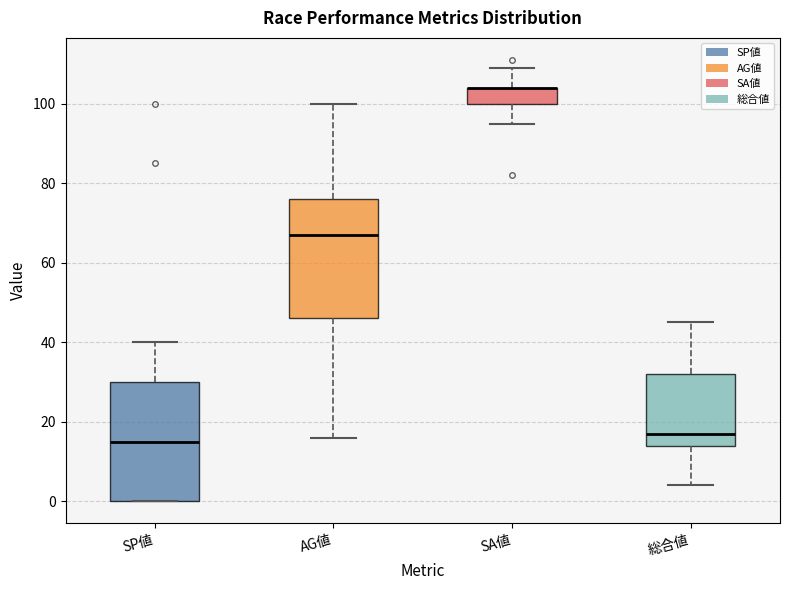

Reading left to right, read every box against the y-axis: the position of its median line, the range the box covers, and the ends of its whiskers. The values are not printed on the chart, so give them approximately, as read against the axis.

SP値: median 16, box 0 to 30, whiskers 0 to 40
AG値: median 68, box 46 to 76, whiskers 16 to 100
SA値: median 104 (drawn on the box's upper edge), box 100 to 104, whiskers 96 to 110
総合値: median 18, box 14 to 32, whiskers 4 to 46